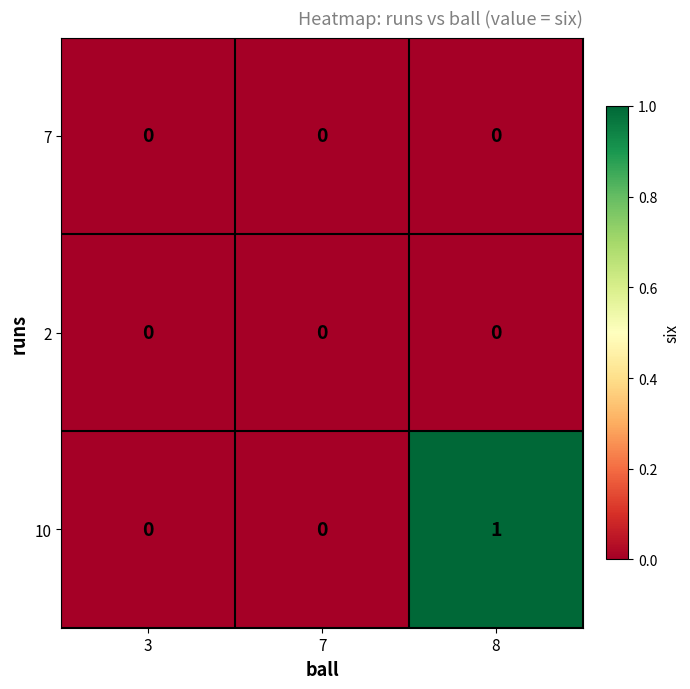

Which series has the largest total across all categories?

10